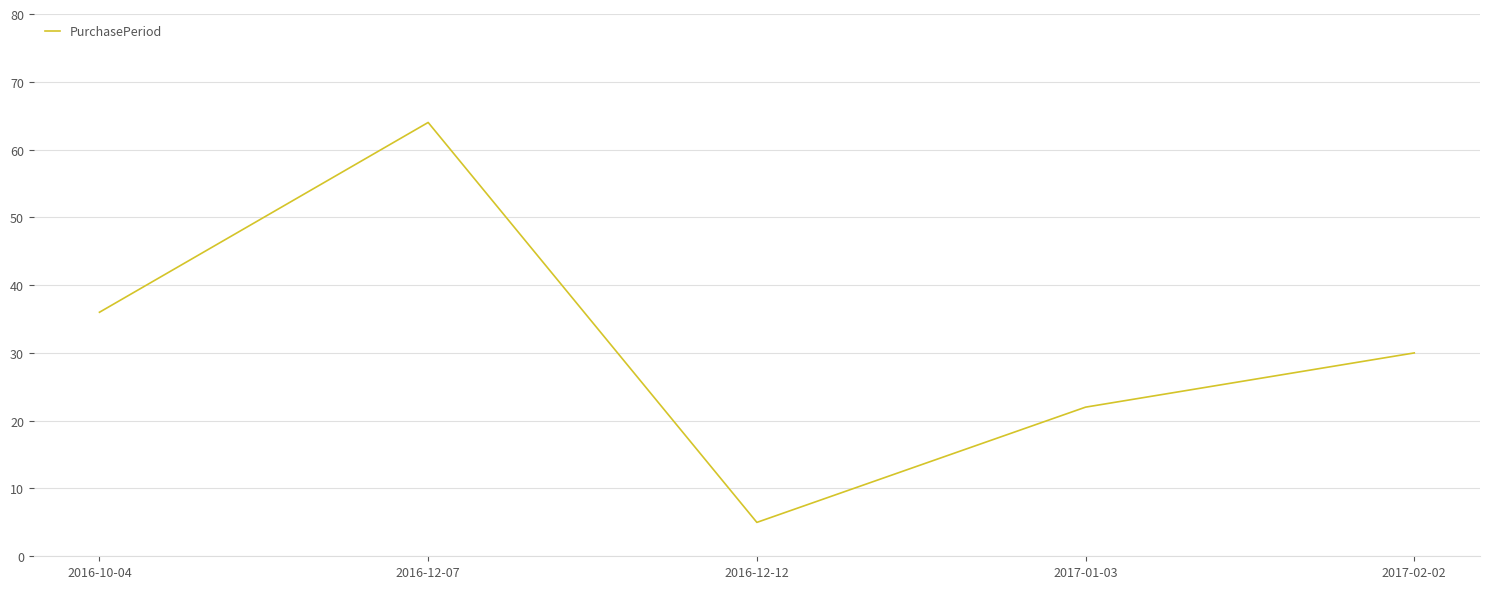

What is the smallest value displayed?

5